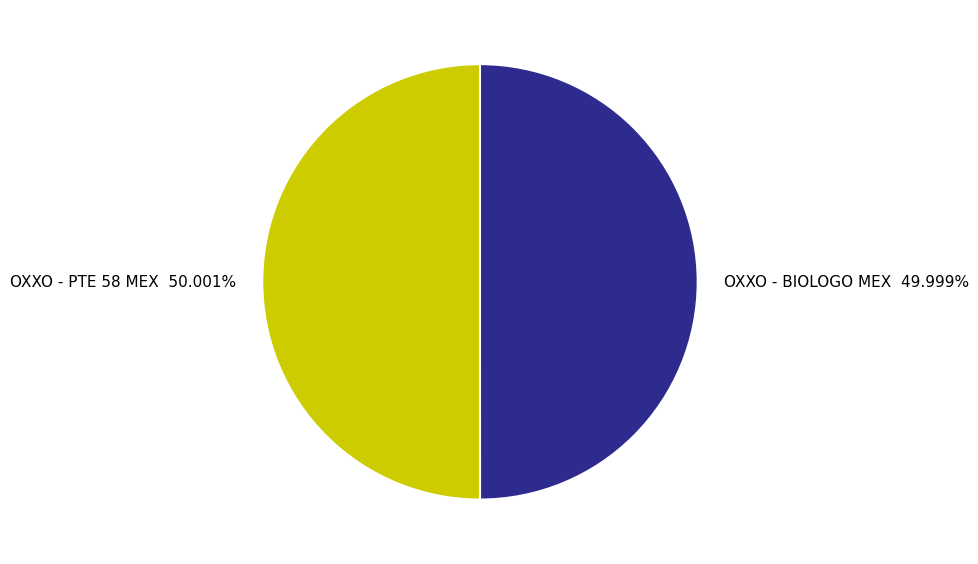

To the nearest percent, what percentage of the pie is OXXO - BIOLOGO MEX?

50%